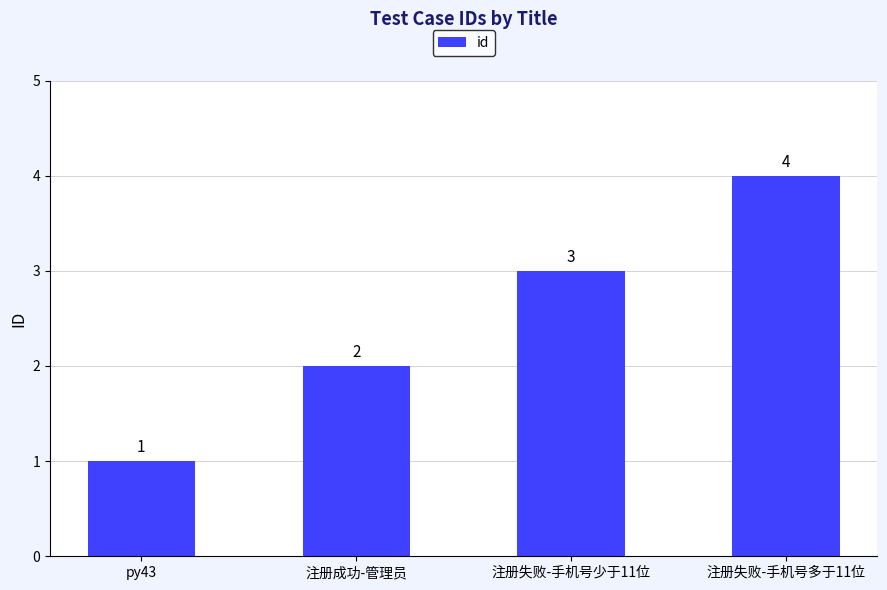

Which label corresponds to the largest value in the chart?

注册失败-手机号多于11位